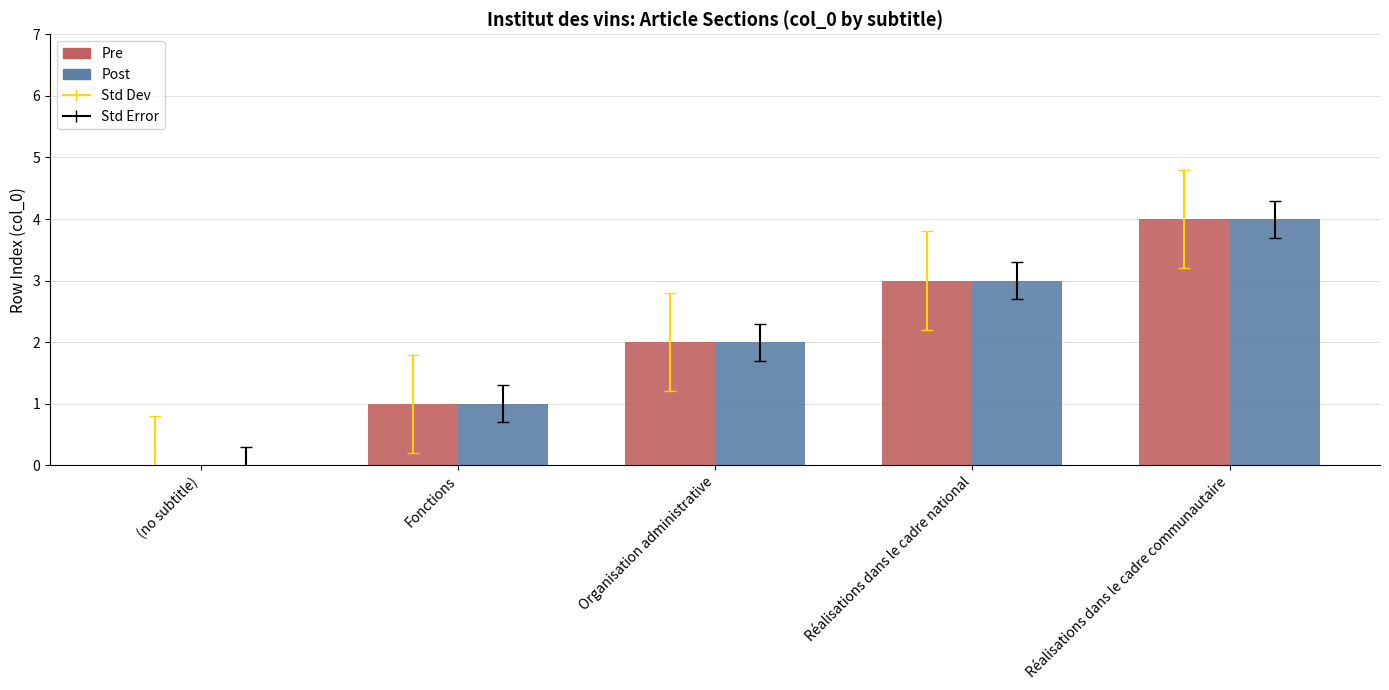

The value of Post at Réalisations dans le cadre national is 3. True or false?

True